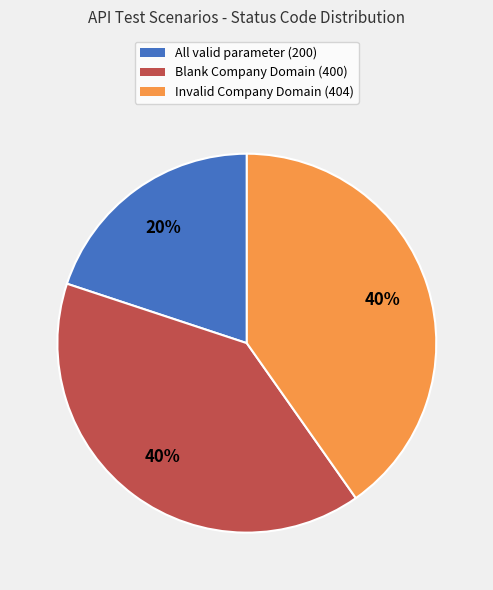

What is the smallest slice in the pie chart?

All valid parameter